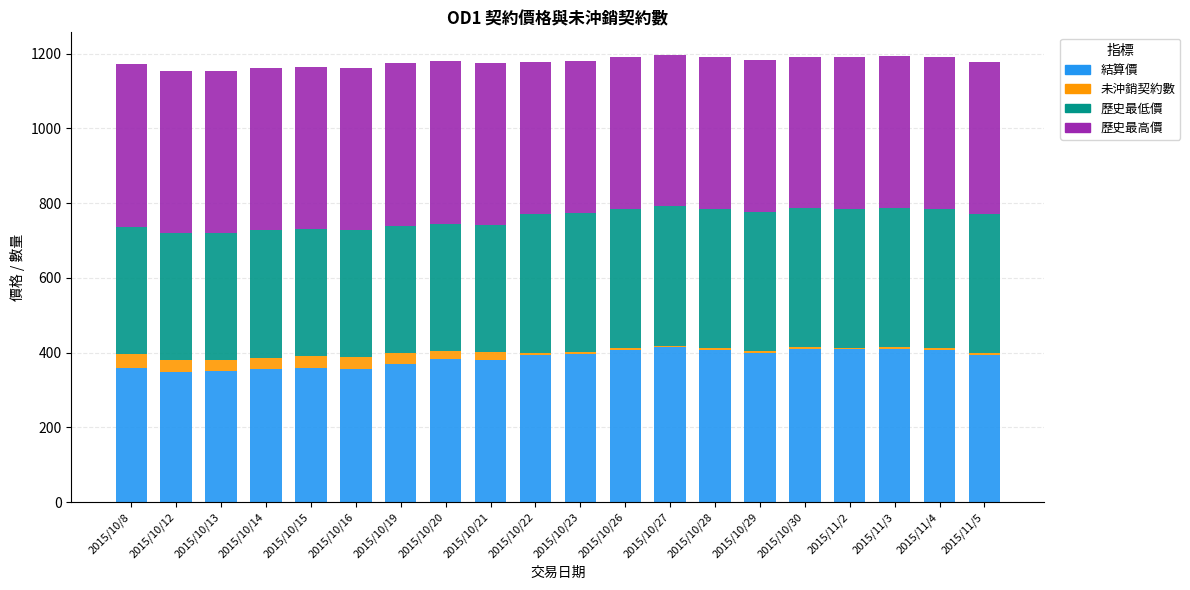

The value of 結算價 at 2015/11/4 is 250.3. True or false?

False